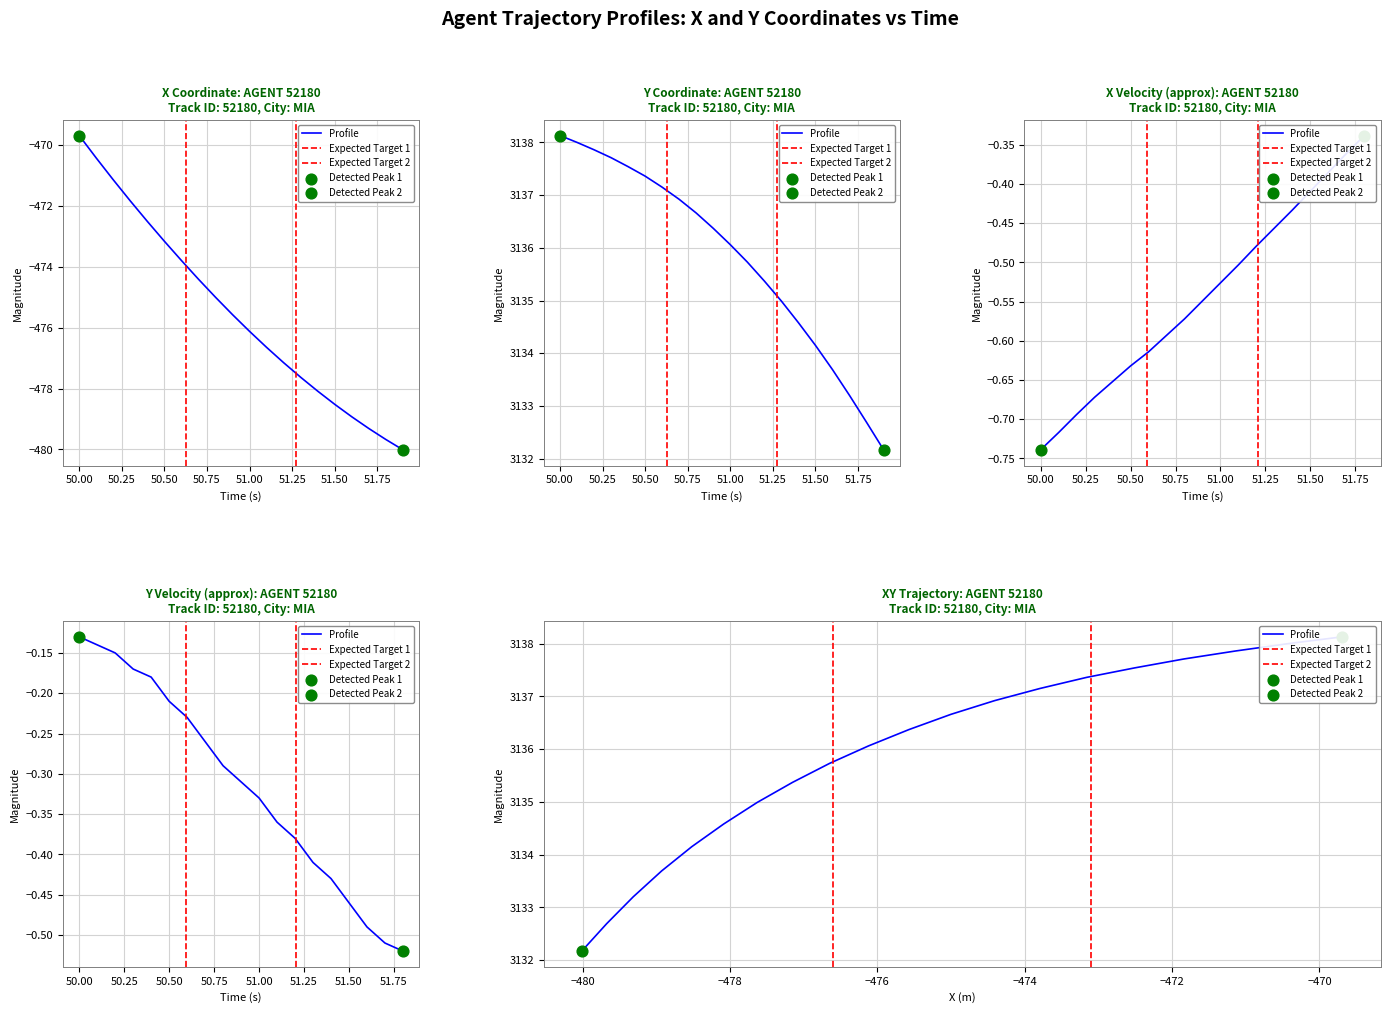

Which series has the largest total across all categories?

Y